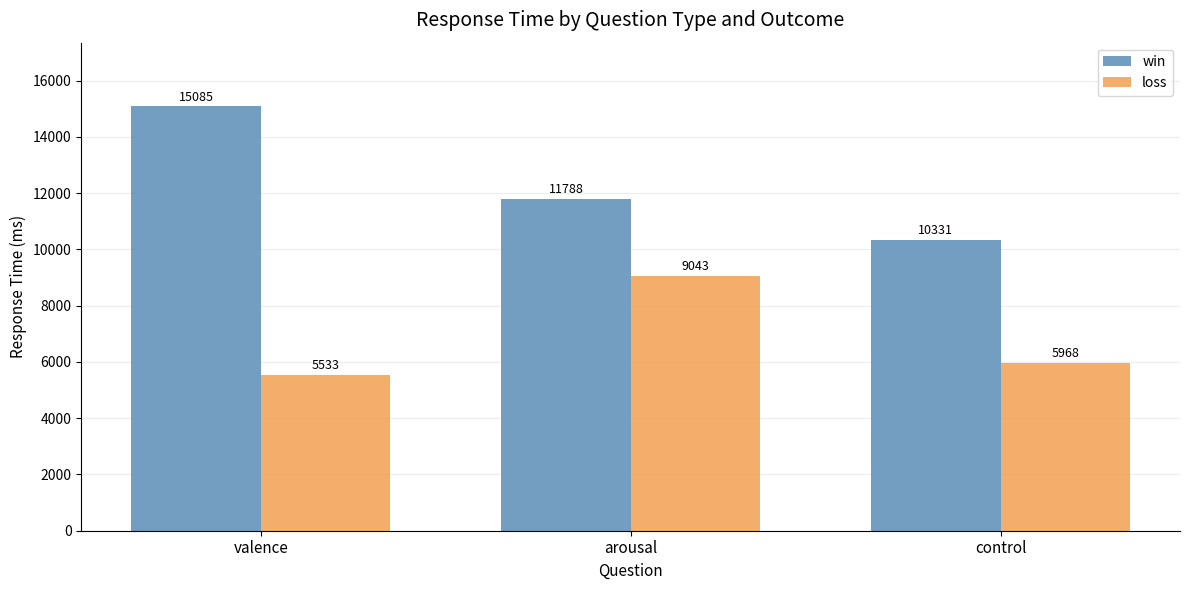

True or false: win has a value of 15085 at valence.

True